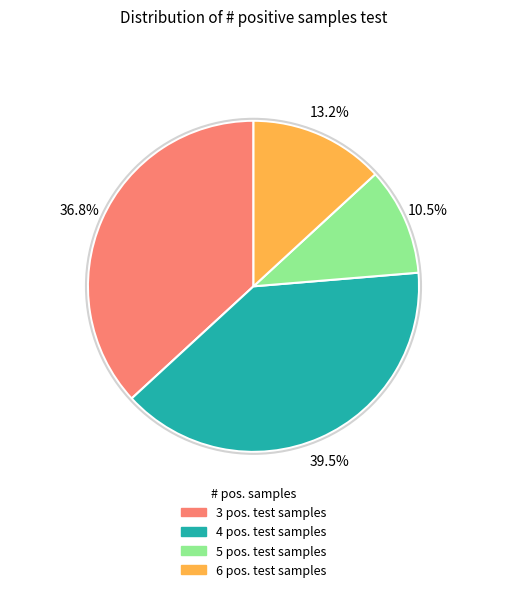

Does any single category account for the majority?

No